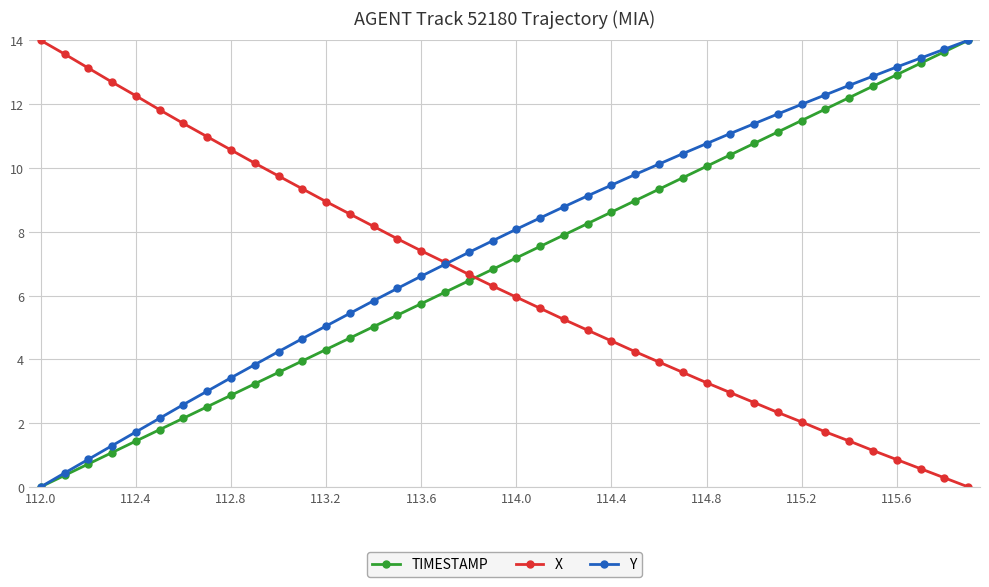

What is the maximum value shown in the chart?

14.0